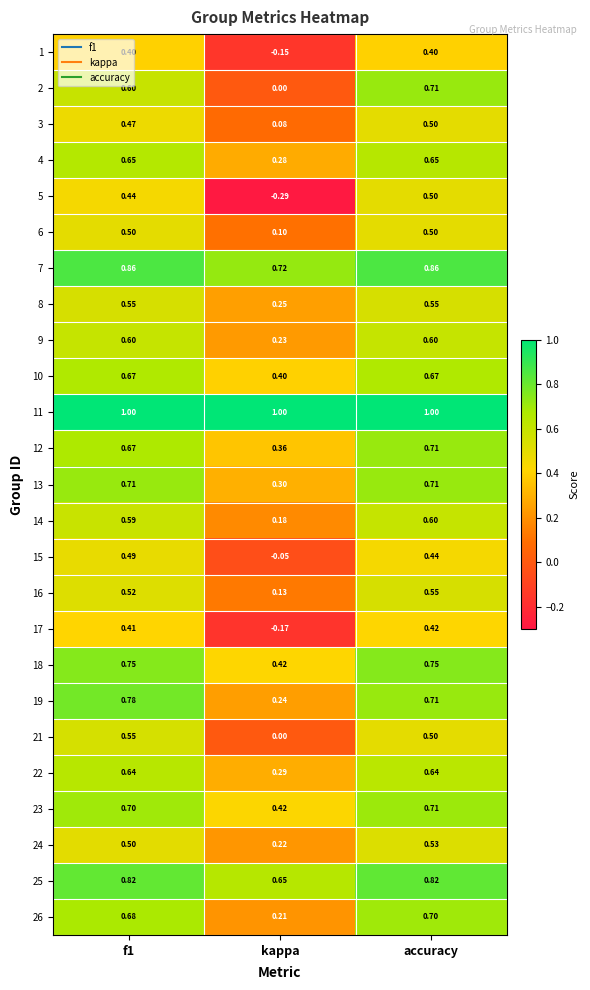

At which label is 24 closest to 0?

kappa